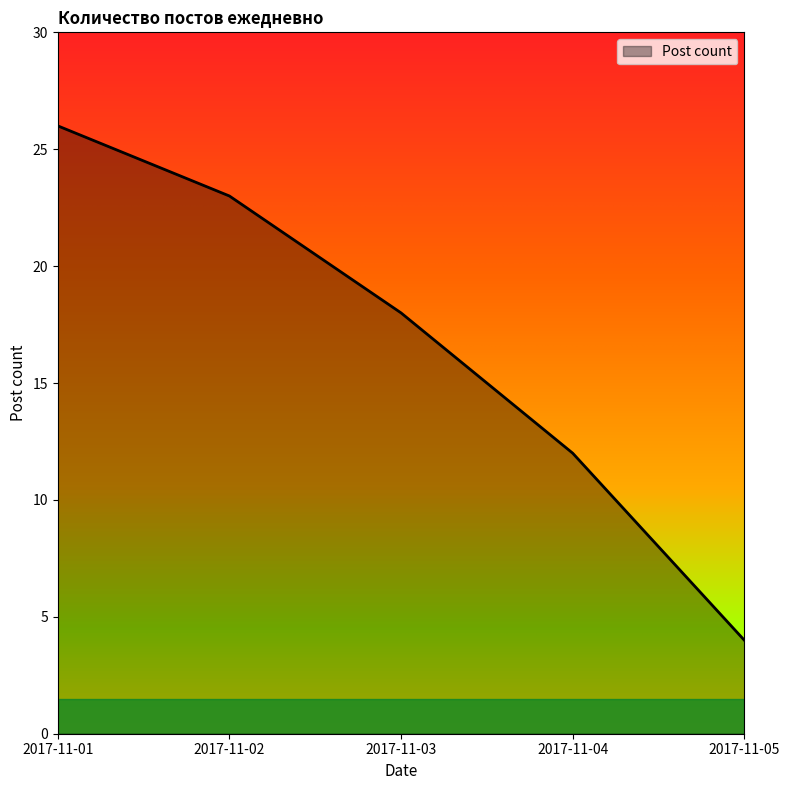

Reading left to right, extract all data points from this chart.

2017-11-01=26	2017-11-02=23	2017-11-03=18	2017-11-04=12	2017-11-05=4